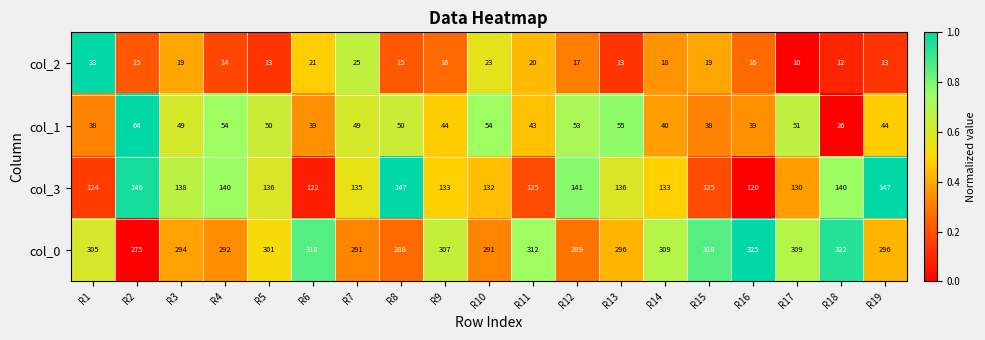

The col_2 series shows 12 at R18. True or false?

True